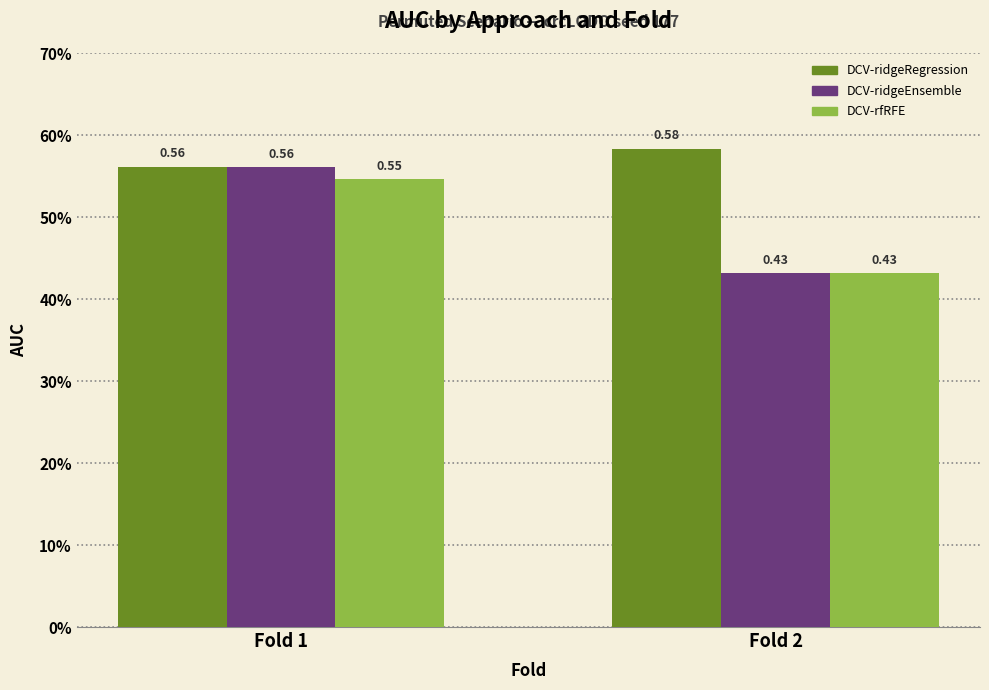

Rank the categories by DCV-rfRFE value from highest to lowest.

Fold 1, Fold 2